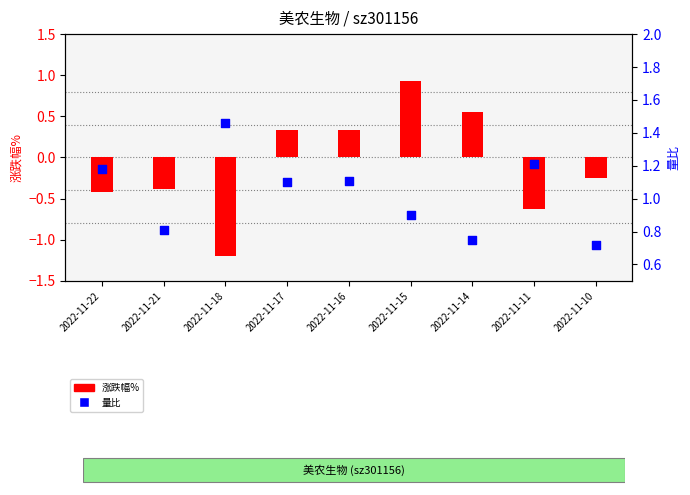

Is the value of 量比 at 2022-11-11 greater than the value of 涨跌幅% at 2022-11-22?

Yes